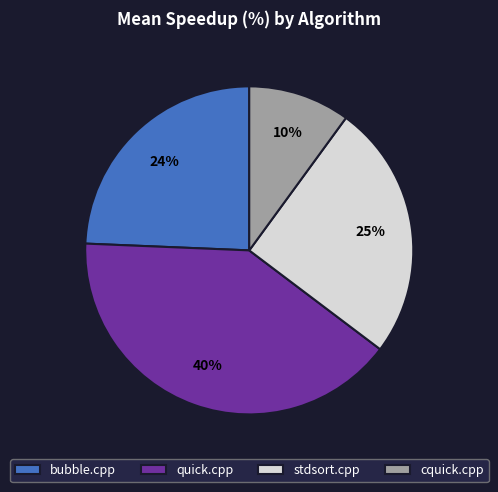

To the nearest percent, what is the difference between the cquick.cpp and quick.cpp slice percentages?

30%